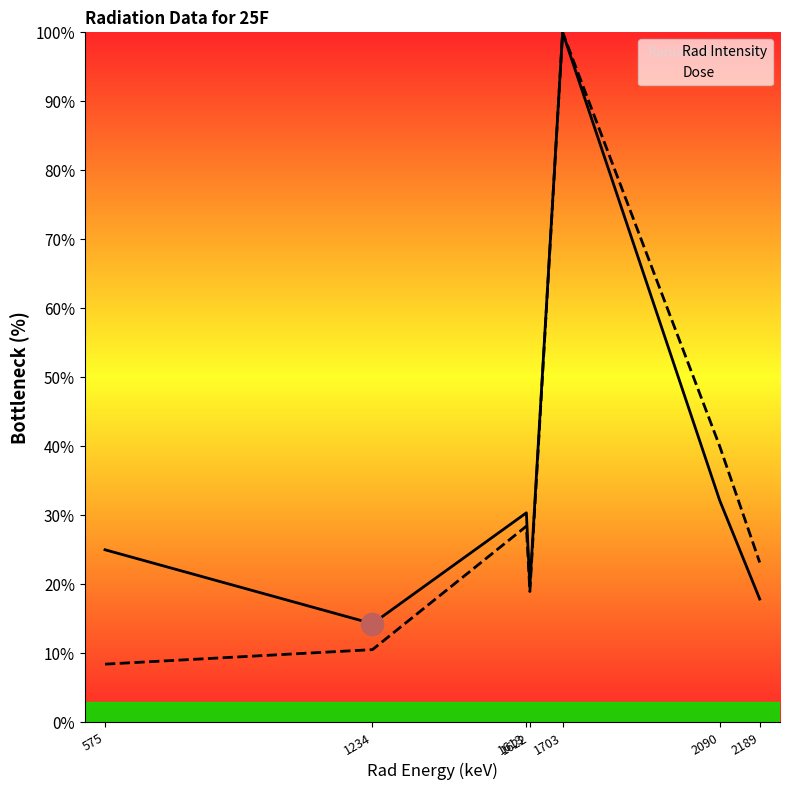

What is the total value across all series at 2189?

41.0